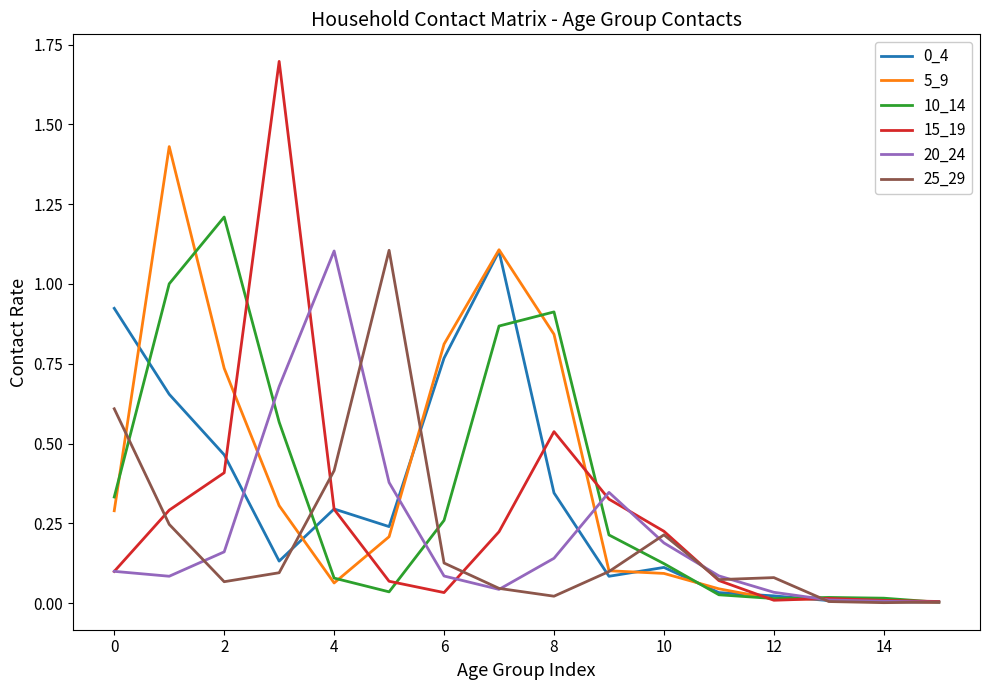

Which series has the largest range (max minus min)?

15_19